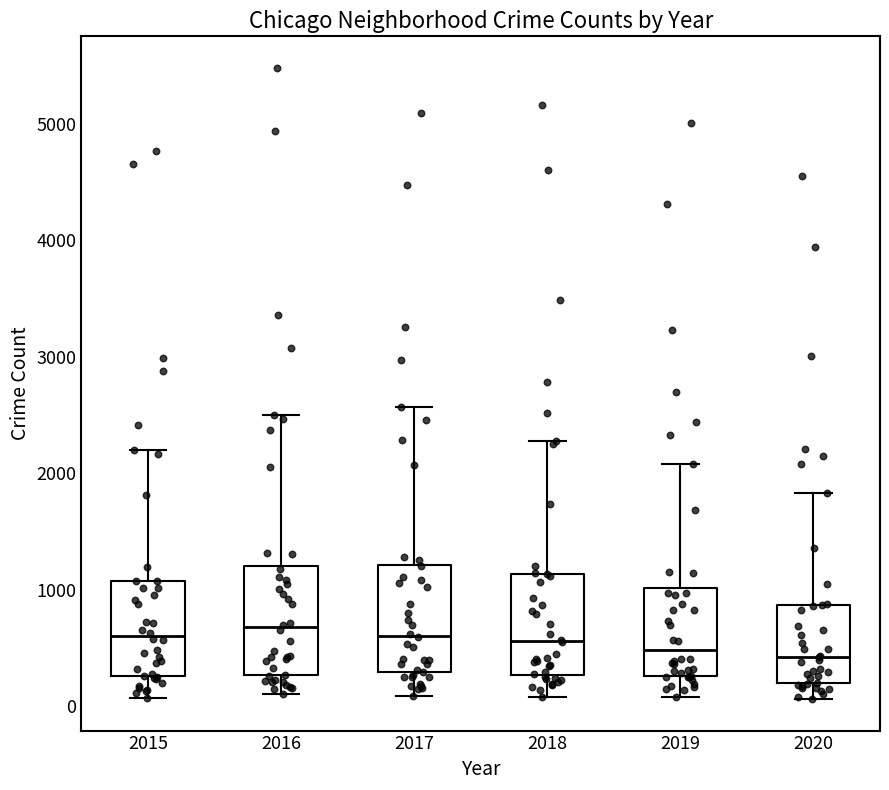

Reading left to right, read every box against the y-axis: the position of its median line, the range the box covers, and the ends of its whiskers. The values are not printed on the chart, so give them approximately, as read against the axis.

2015: median 600, box 300 to 1100, whiskers 100 to 2200
2016: median 700, box 300 to 1200, whiskers 100 to 2500
2017: median 600, box 300 to 1200, whiskers 100 to 2600
2018: median 600, box 300 to 1100, whiskers 100 to 2300
2019: median 500, box 300 to 1000, whiskers 100 to 2100
2020: median 400, box 200 to 900, whiskers 100 to 1800